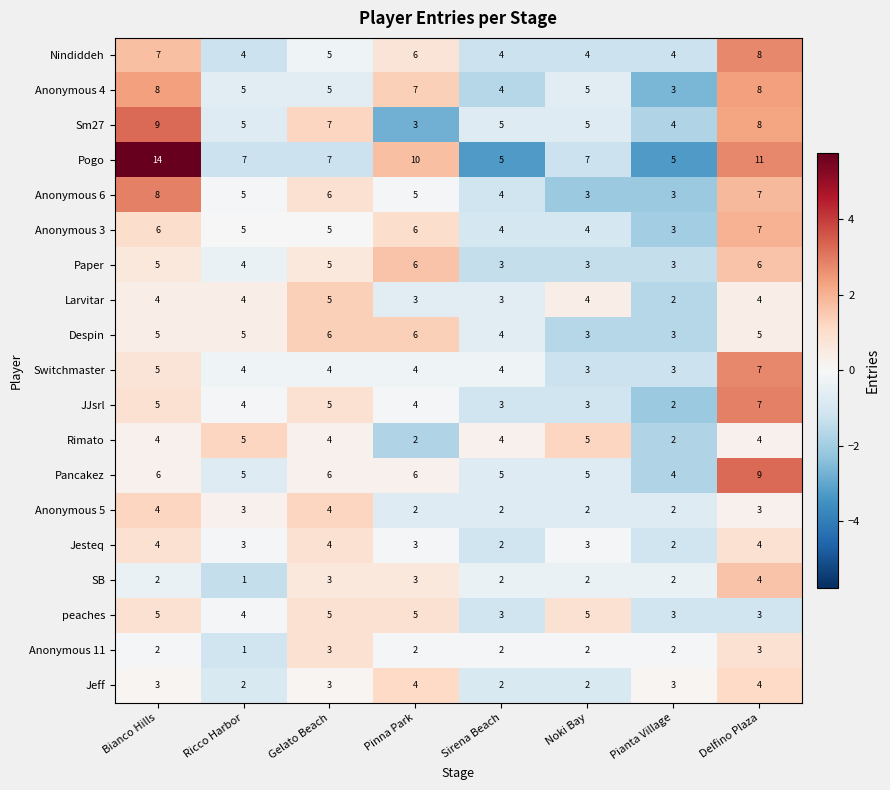

What is the highest value of the Anonymous 5 series?

4